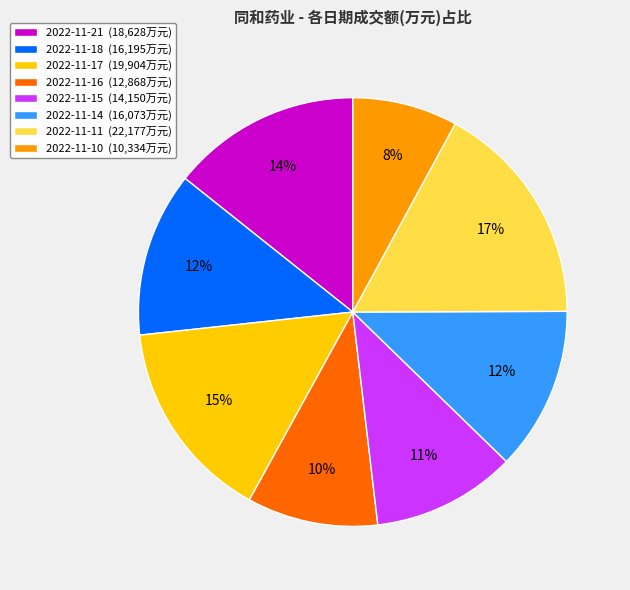

Does 2022-11-17 represent more than half of the total?

No